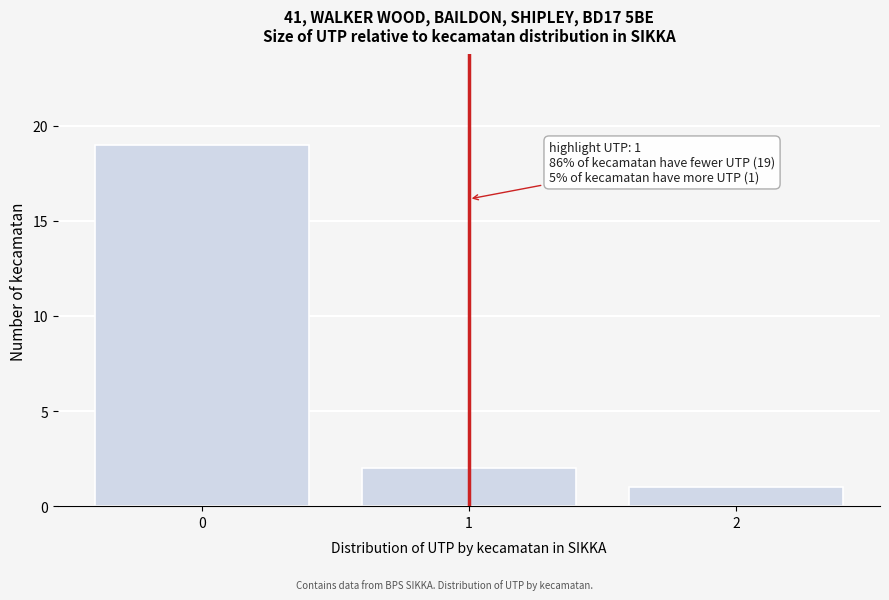

Reading left to right, what are all the values shown in this chart?

0=19	1=2	2=1